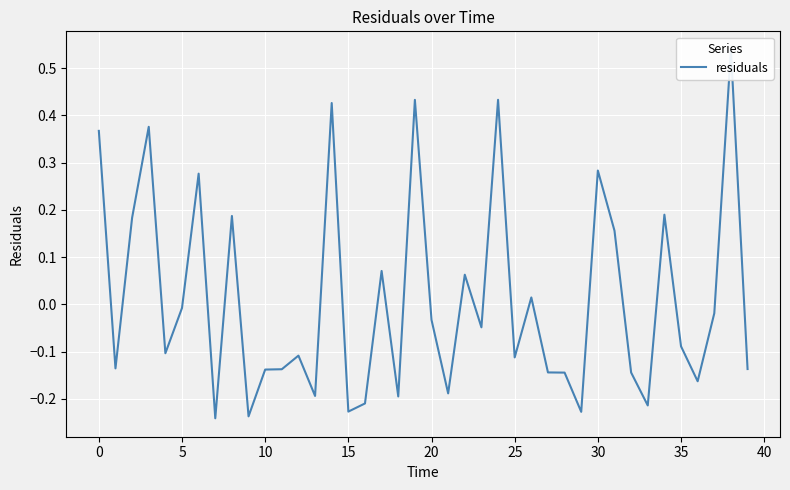

The value at 13 is -0.1. True or false?

False